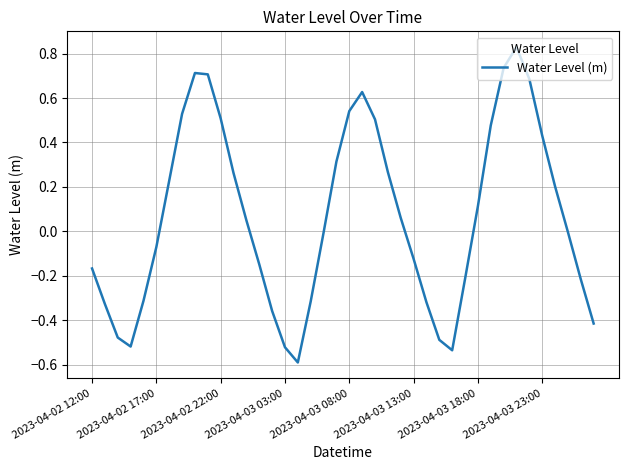

Is this an area chart (filled region under the line)?

No